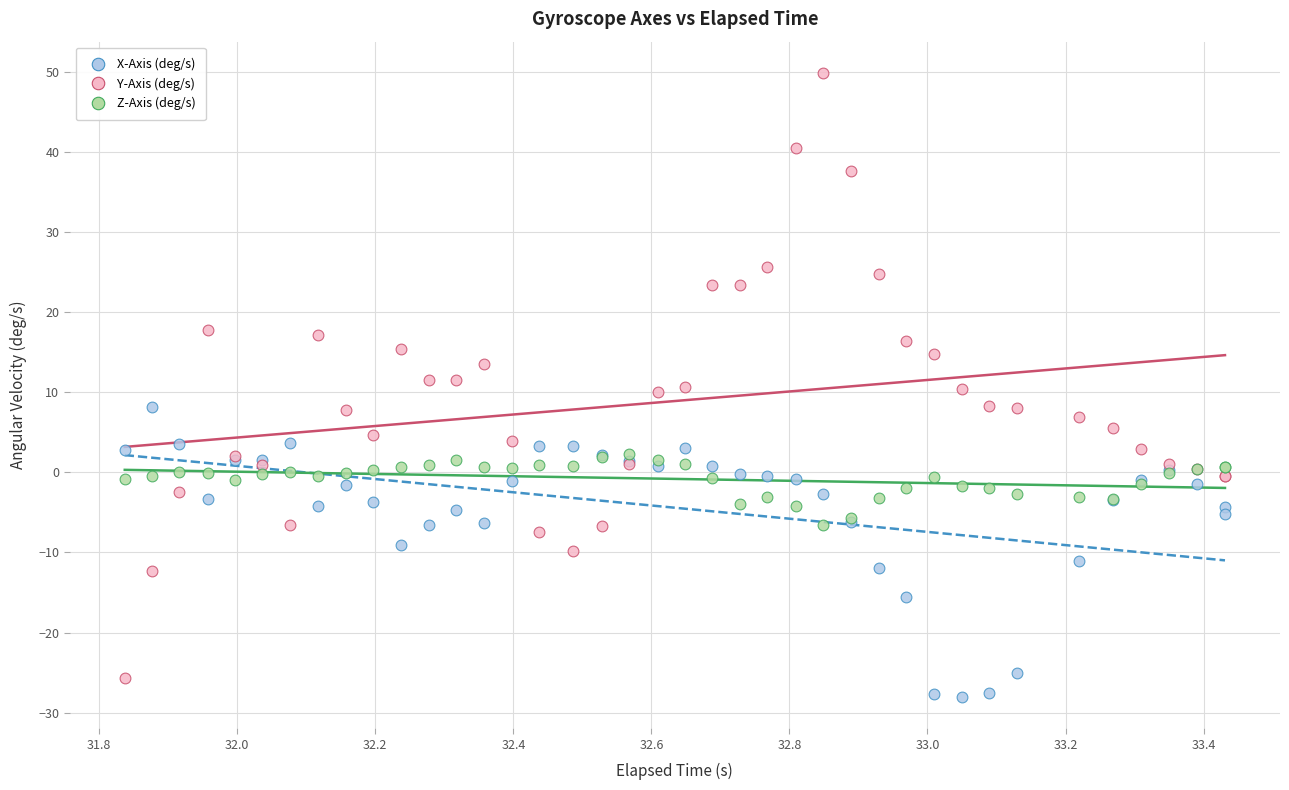

Which series contains the highest Y value?

Y-Axis (deg/s)